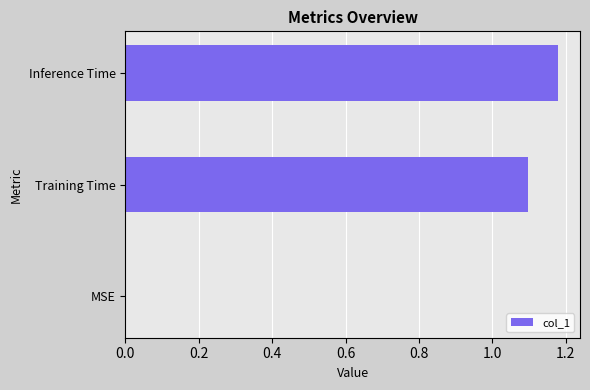

The chart shows a value of 1.1 at Training Time. True or false?

True